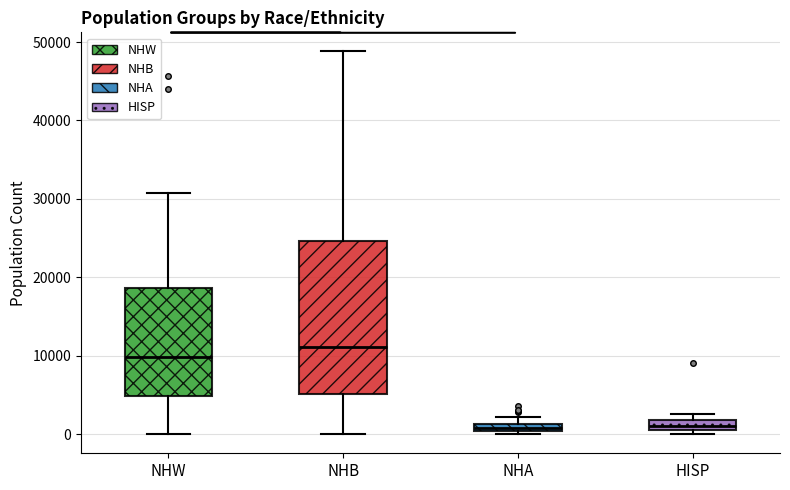

Where is the lower edge of the box for NHW on the y-axis? The values are not printed on the chart, so give them approximately, as read against the axis.

5000